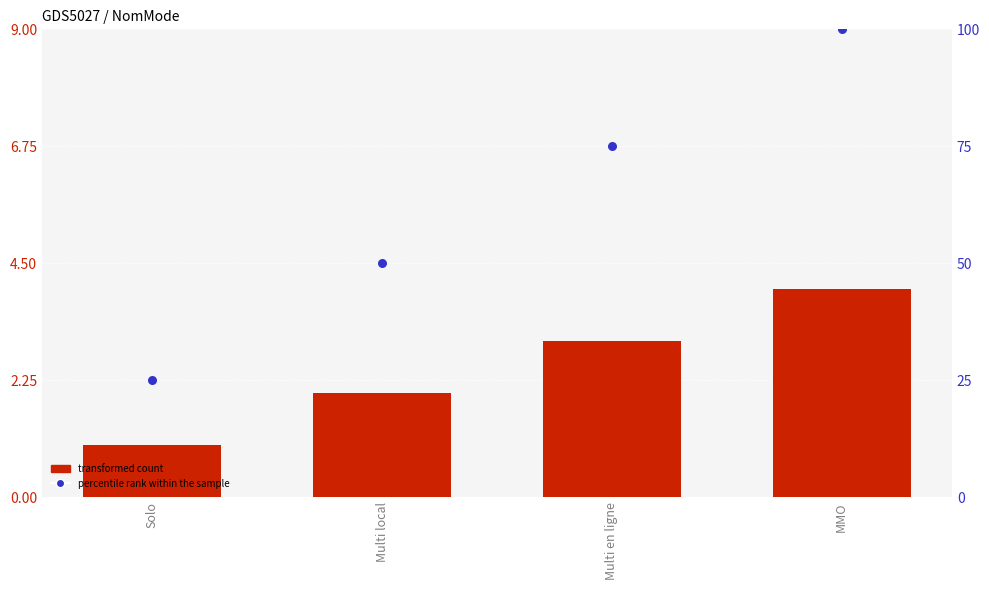

Which series reaches the maximum Y coordinate?

percentile rank within the sample